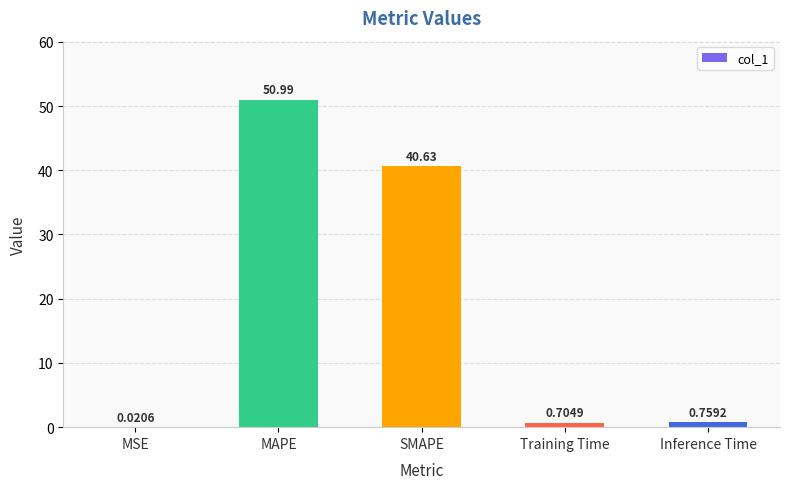

What is the sum of all values?

93.1